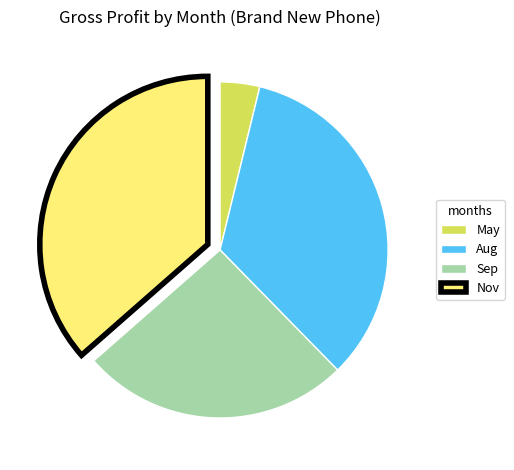

Which slice is the largest?

Nov